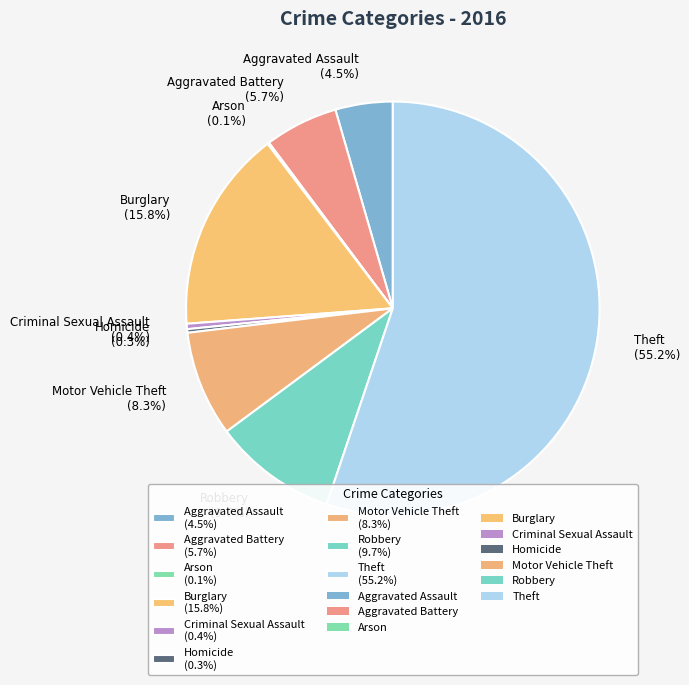

What is the largest slice in the pie chart?

Theft